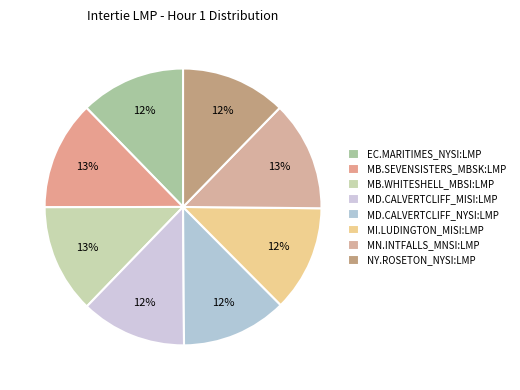

To the nearest percent, what is the difference between the largest and smallest slice percentages?

1%